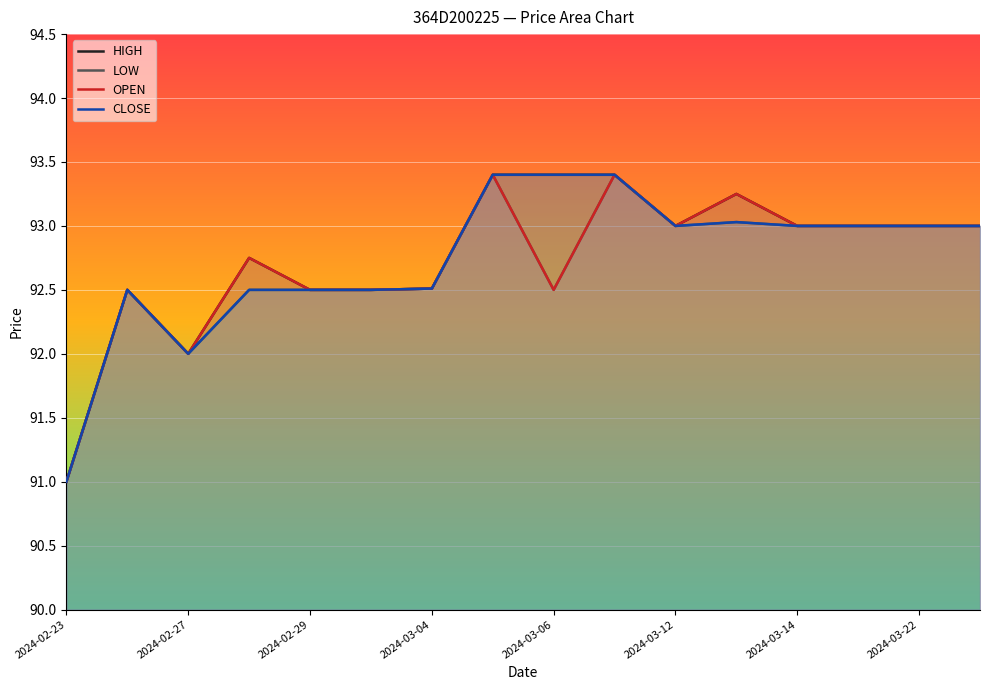

What is the total value across all series at 2024-03-14?

372.0